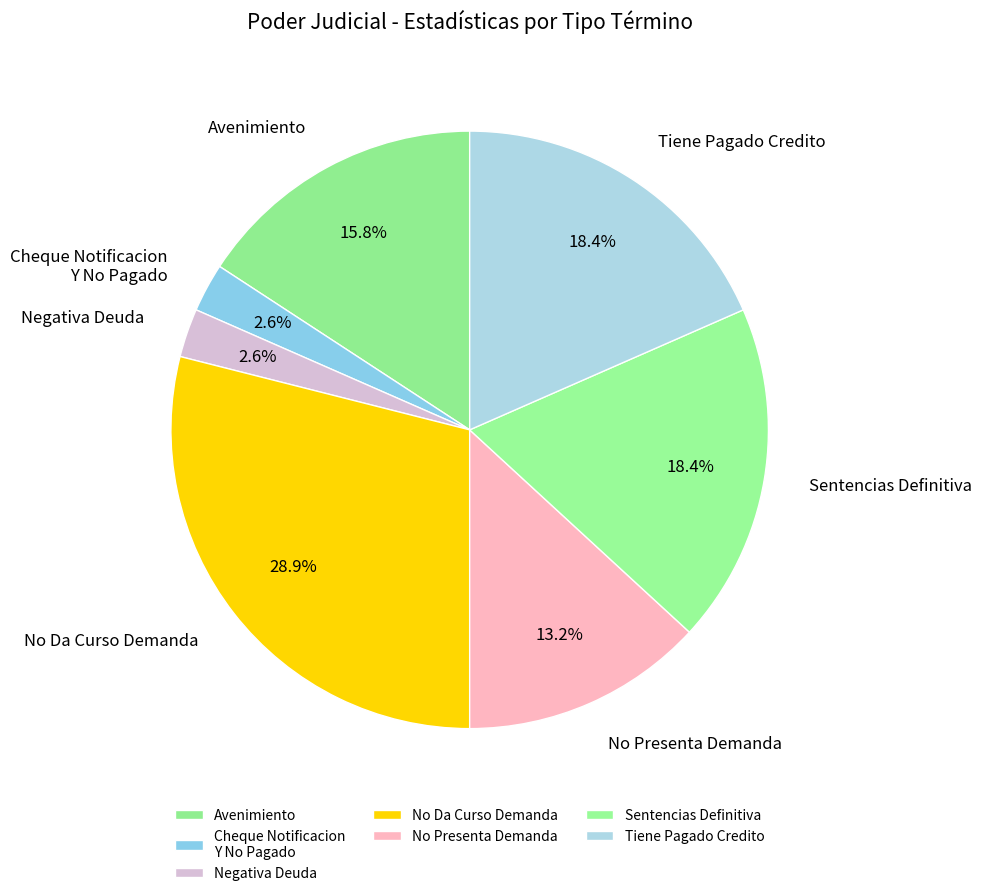

Approximately how many times larger is the value at Negativa Deuda compared to Cheque Notificacion Y No Pagado?

1.0